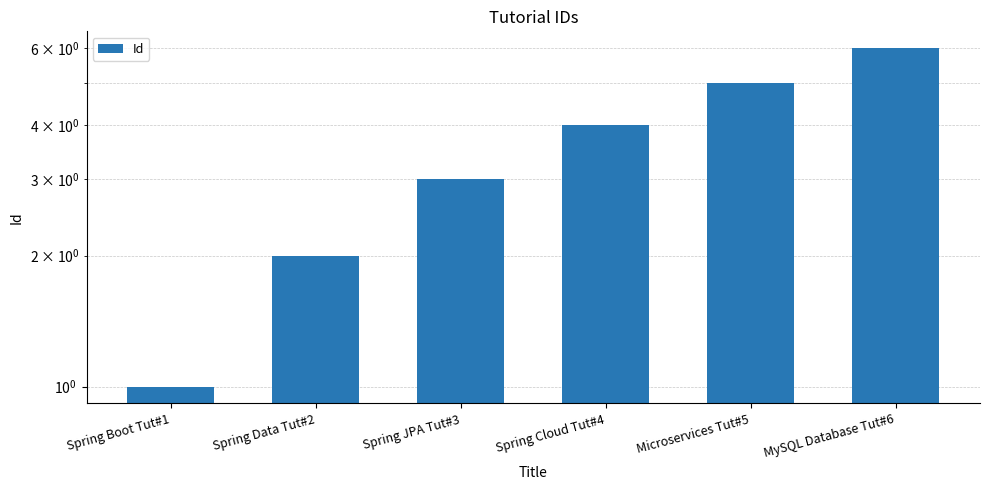

Are the bars horizontal?

No